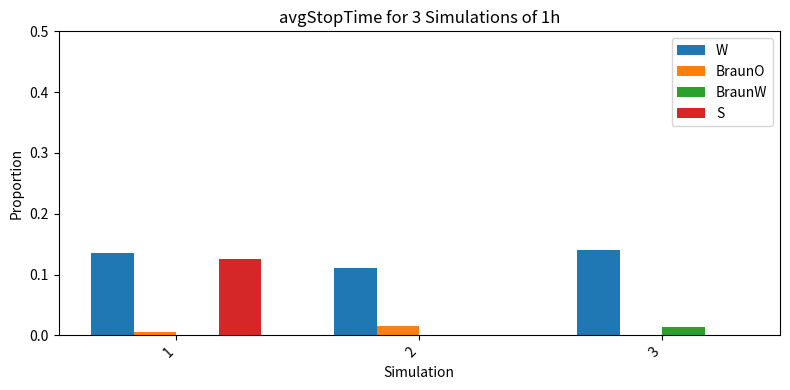

Between 1 and 3, which series saw the biggest shift?

S